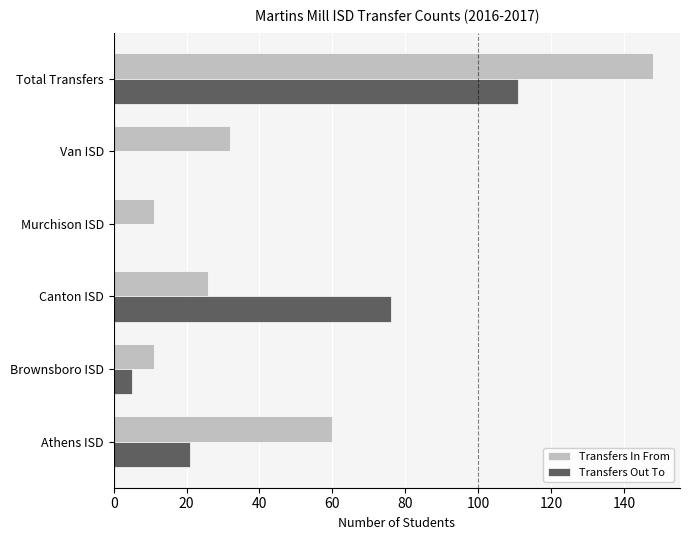

Is the value of Transfers Out To at Total Transfers greater than the value of Transfers In From at Athens ISD?

Yes